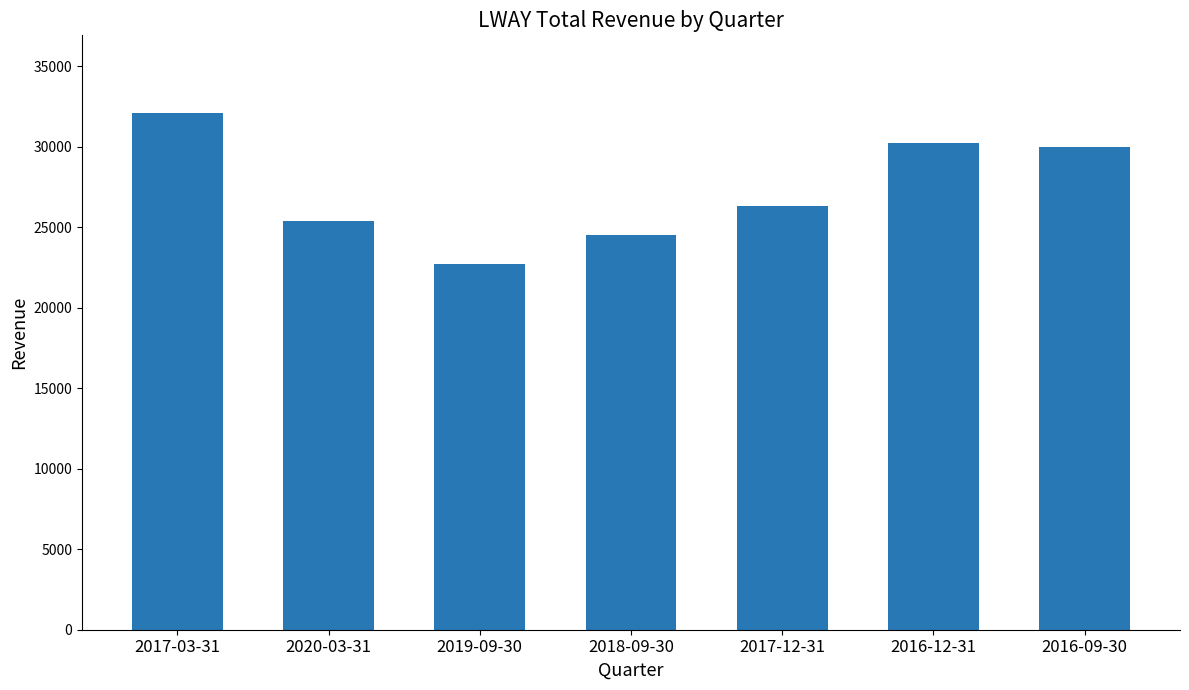

The value at 2017-12-31 is 26300. True or false?

True